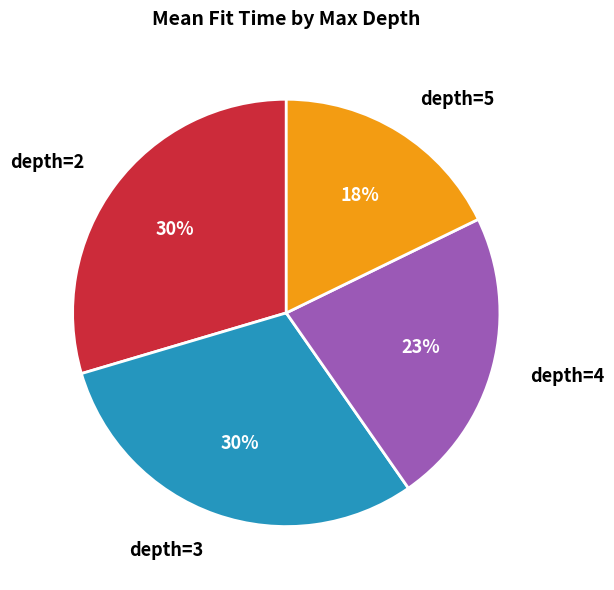

Approximately how many times larger is the value at depth=5 compared to depth=2?

0.6